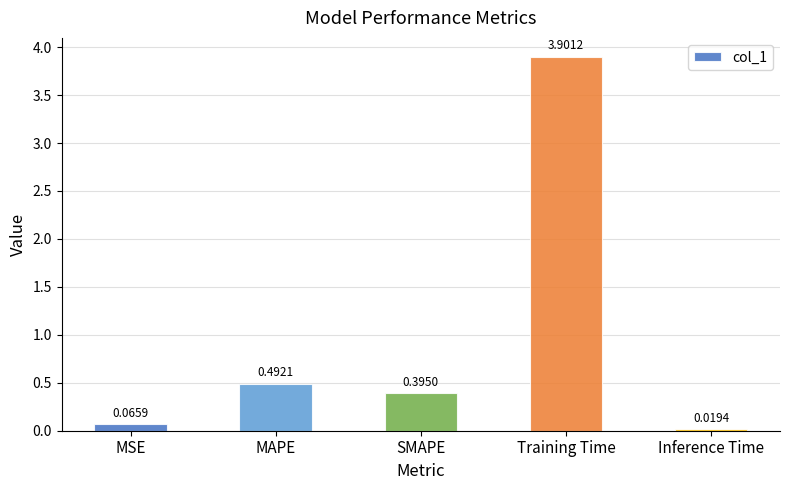

Which label corresponds to the smallest value in the chart?

Inference Time